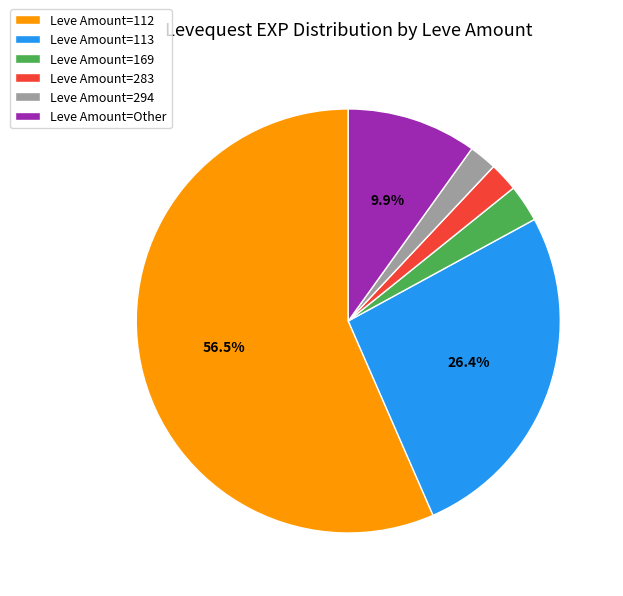

What is the largest slice in the pie chart?

Leve Amount=112